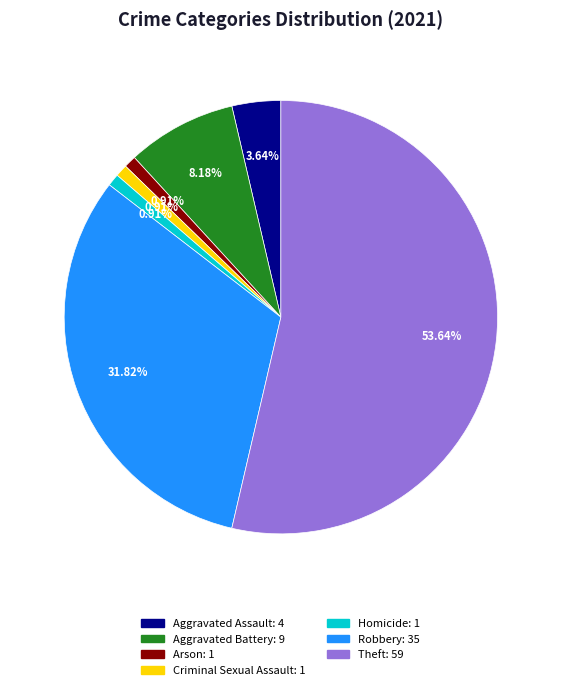

Which category has the biggest portion of the pie?

Theft